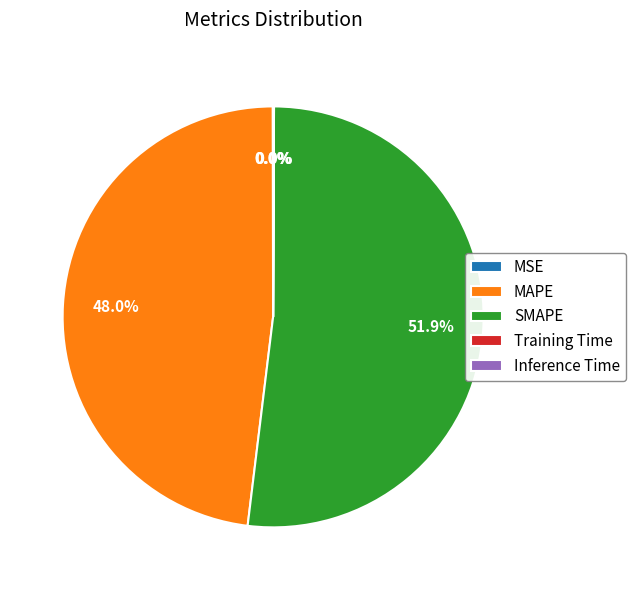

Which slice is the largest?

SMAPE